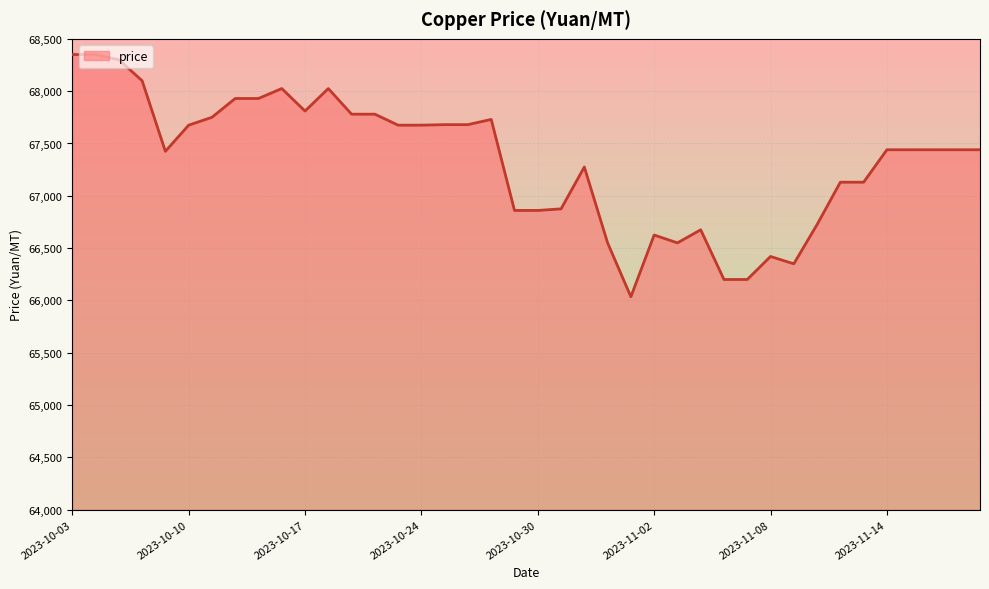

What is the smallest value displayed?

66035